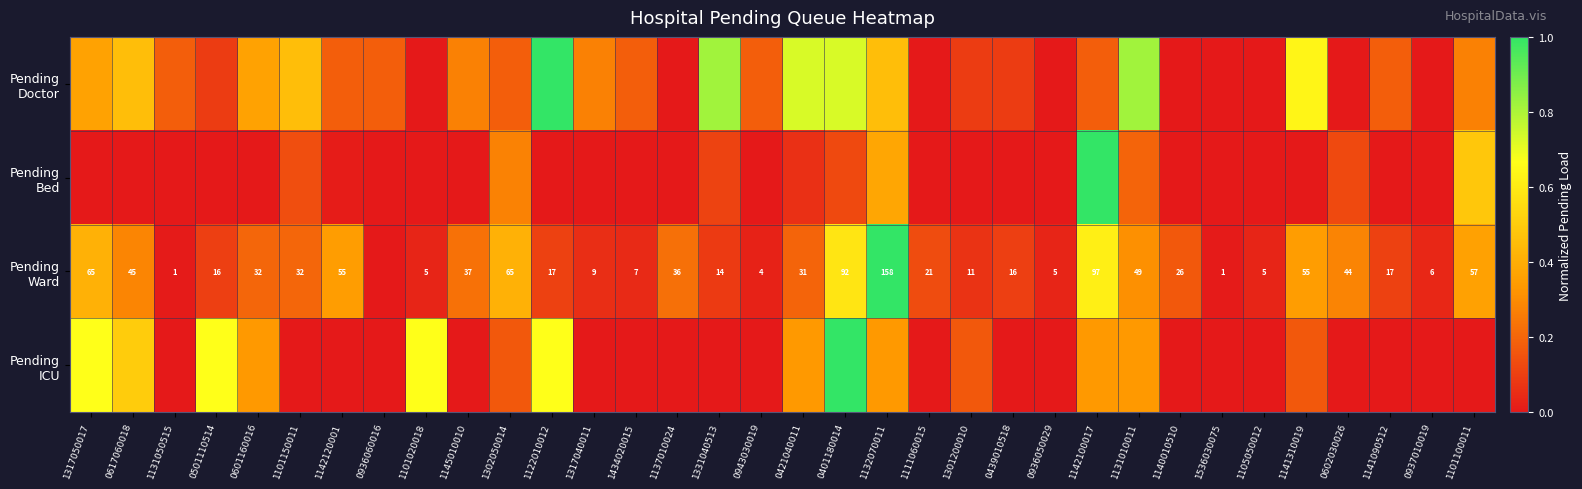

The value of Pending Doctor at 1434020015 is 0.3. True or false?

False